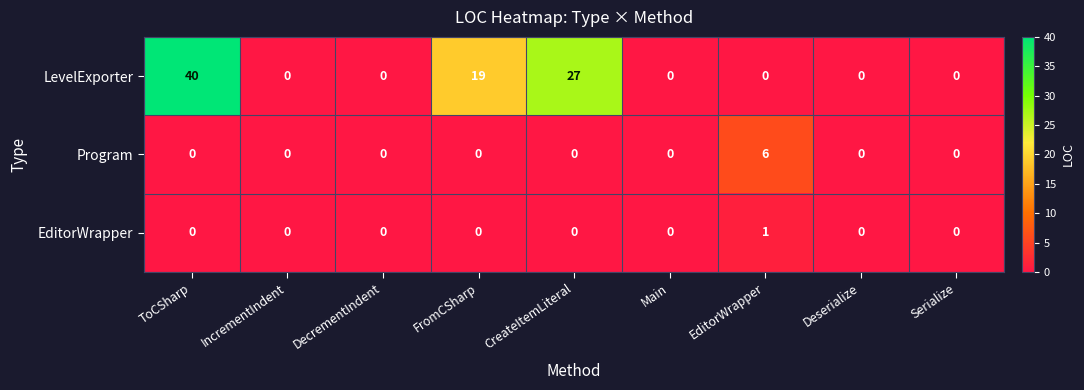

True or false: Program has a value of 0 at DecrementIndent.

True